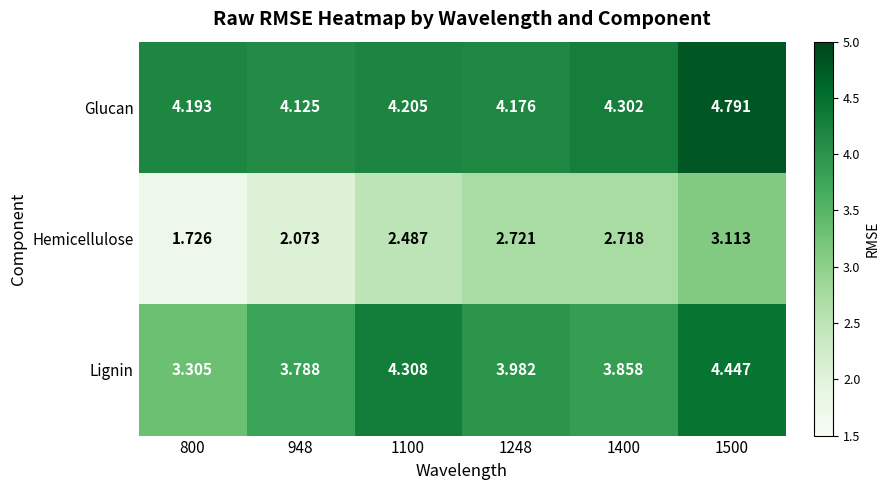

Rank the series by their average value, from highest to lowest.

Glucan, Lignin, Hemicellulose